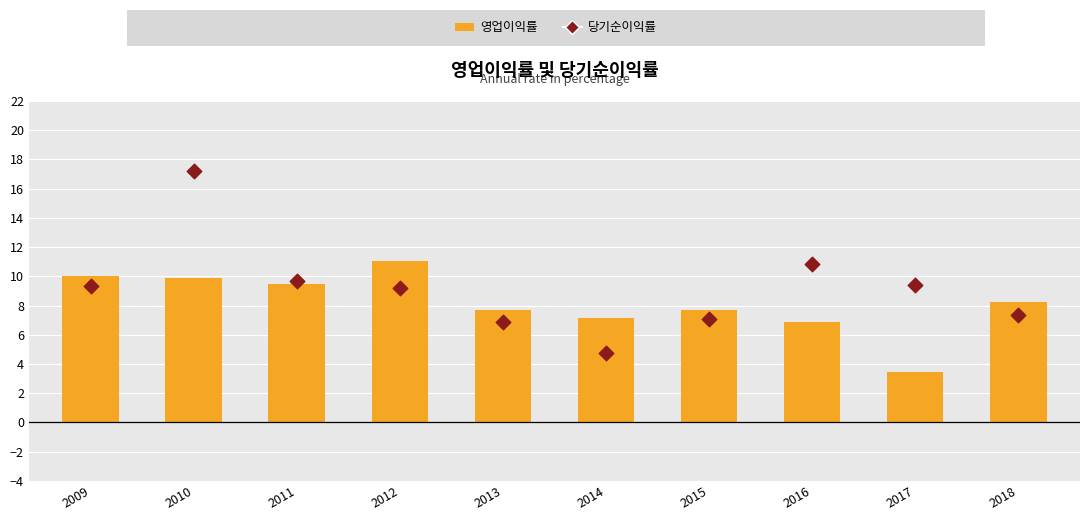

At which category is the sum across all series the highest?

2010